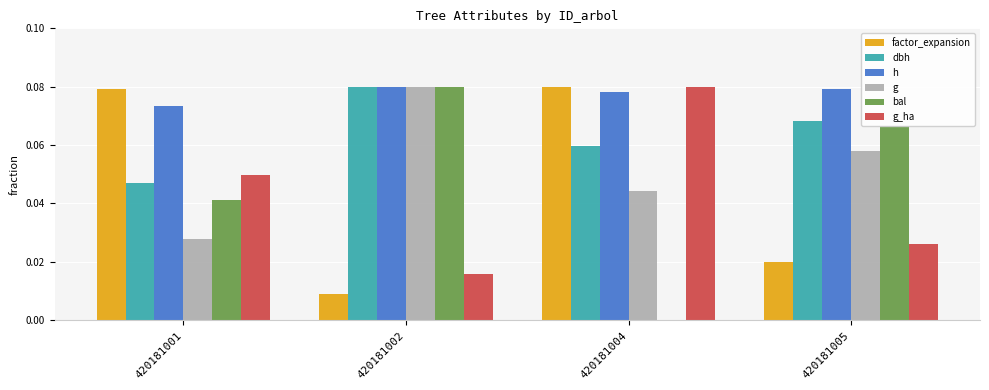

True or false: dbh has a value of 0.0 at 420181004.

False